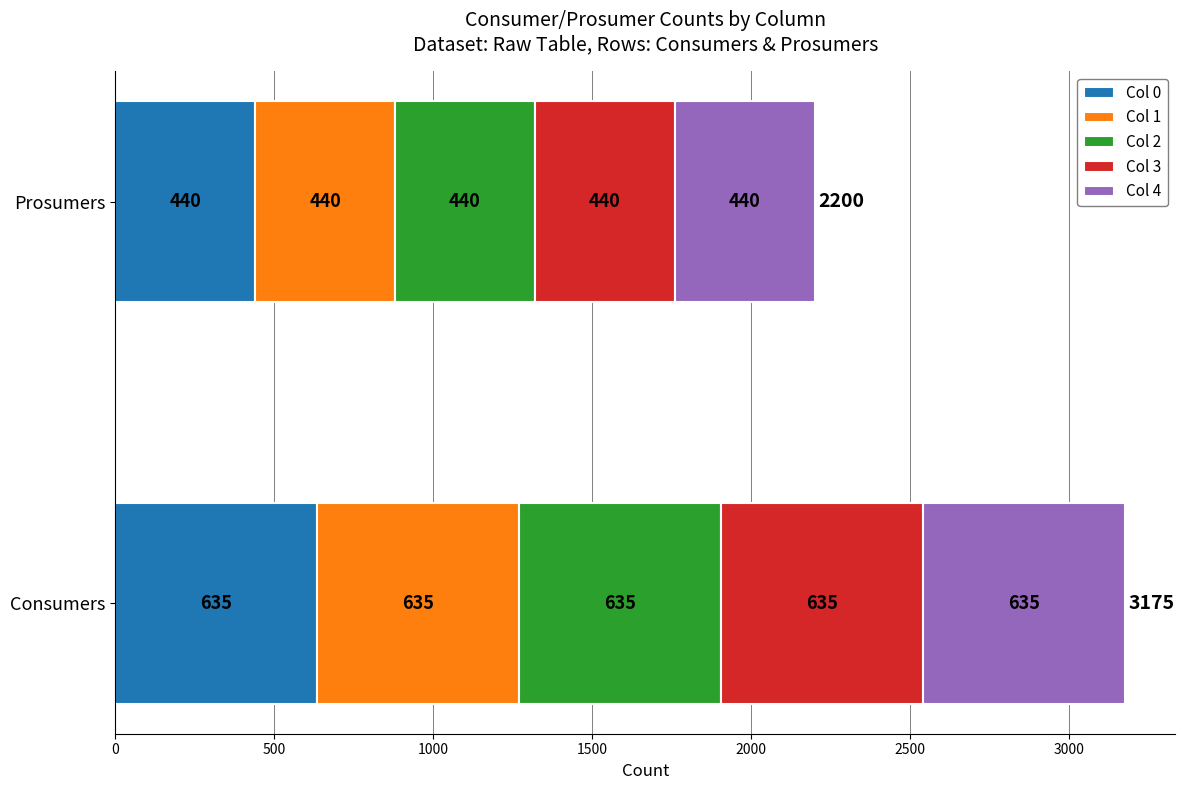

Is the value of 3 at Prosumers greater than the value of 5 at Prosumers?

No